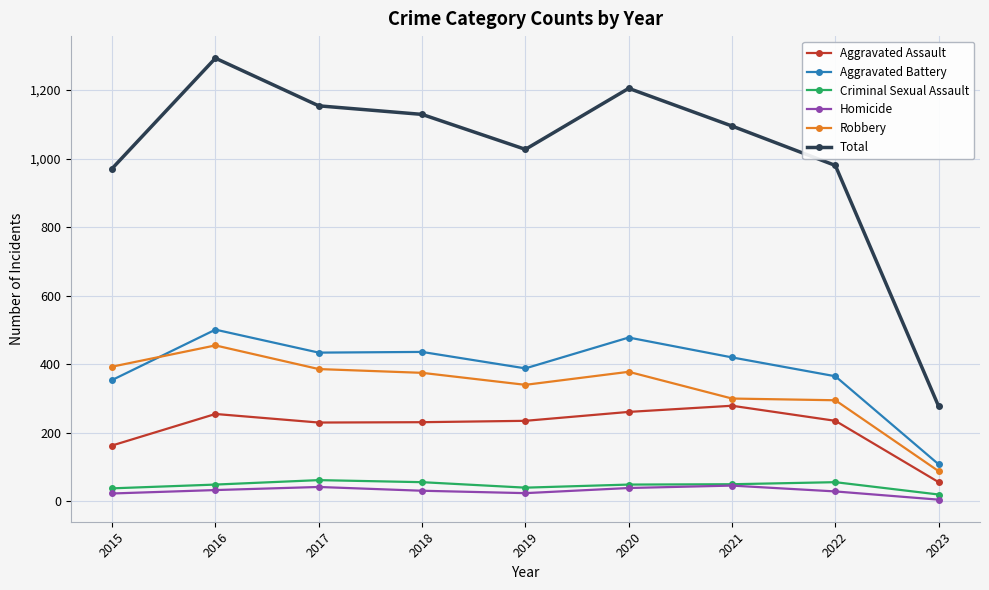

Is the value of Aggravated Battery at 2020 greater than the value of Criminal Sexual Assault at 2022?

Yes